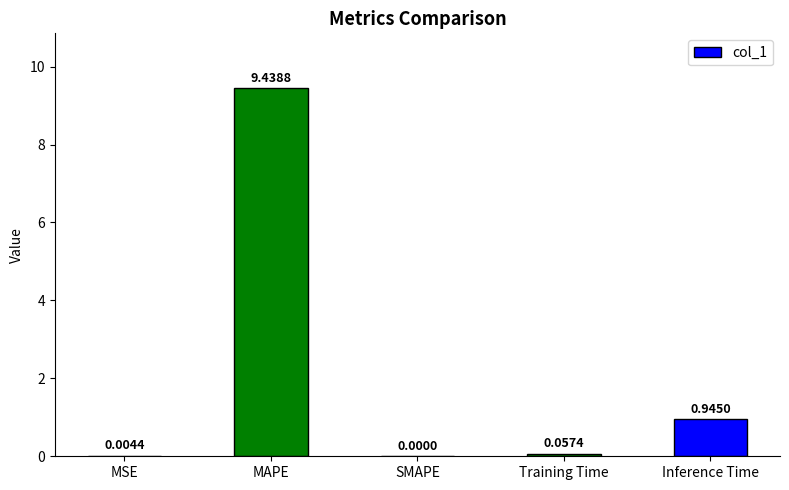

The value at MAPE is 9.4. True or false?

True